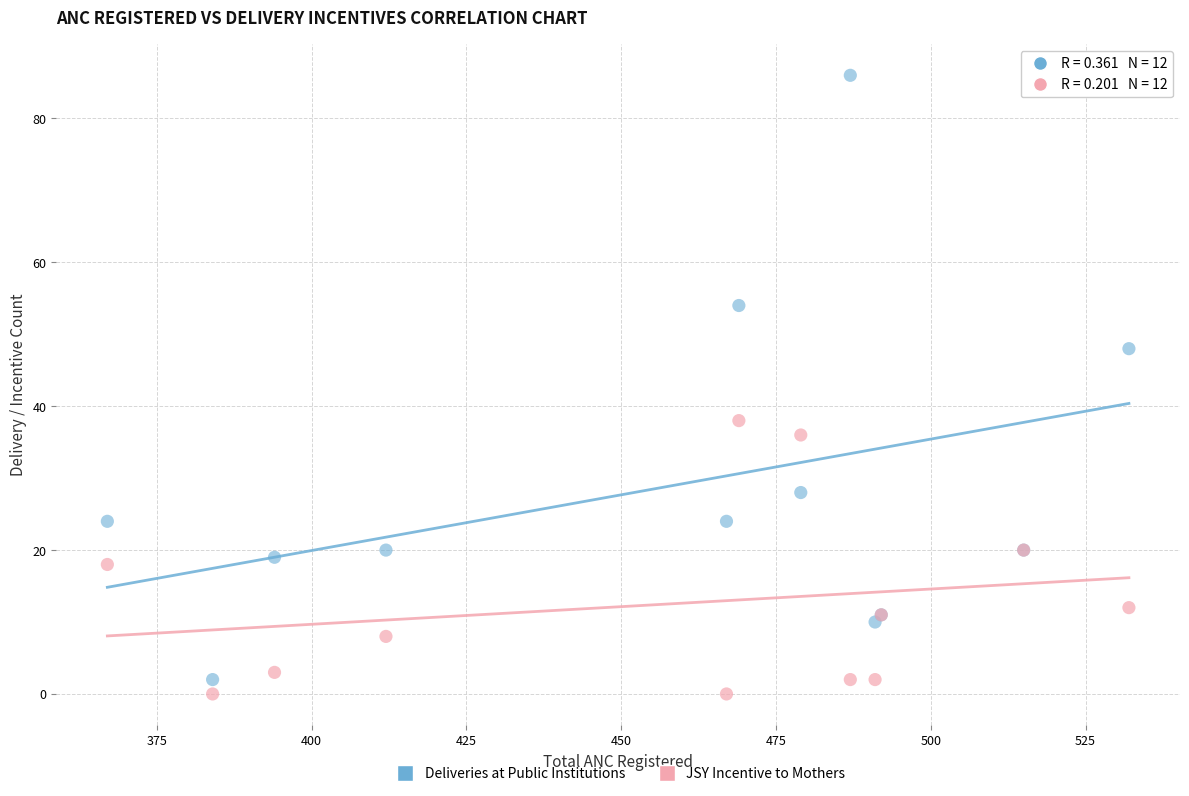

In the Deliveries at Public Institutions series, what Y value is closest to 44?

48